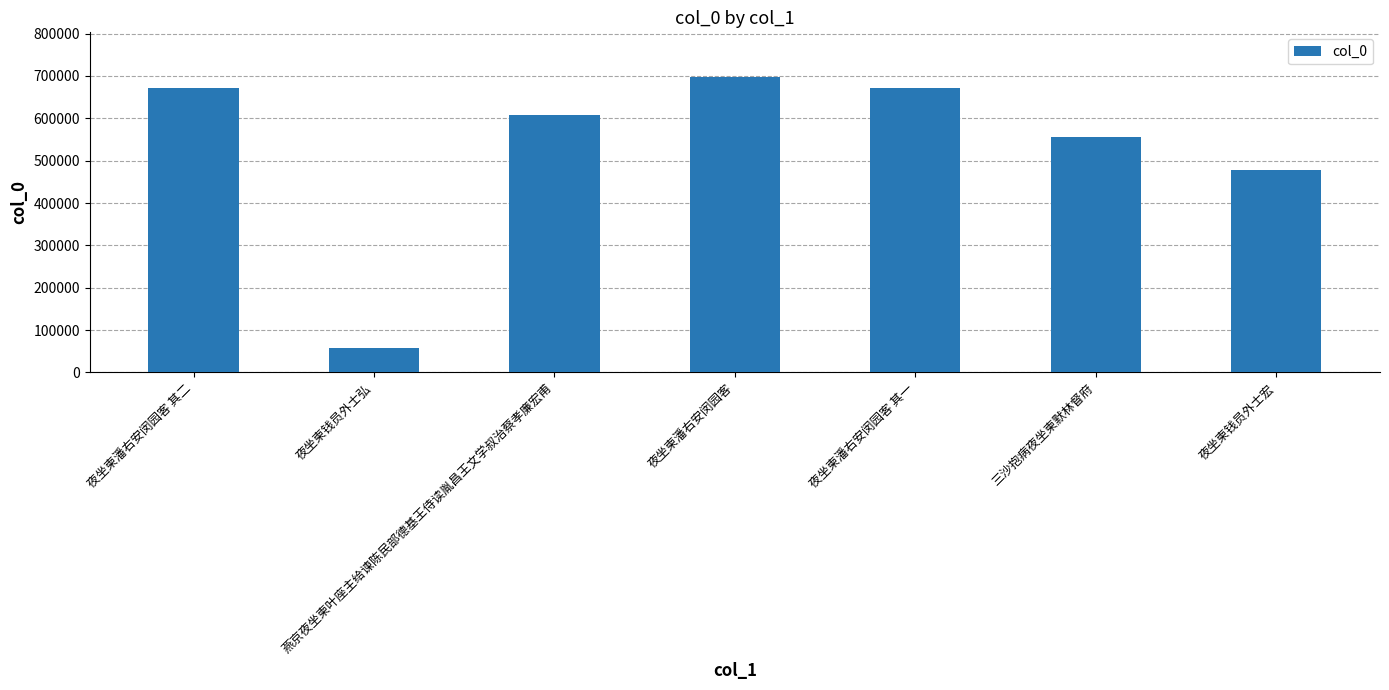

The value at 夜坐柬钱员外士宏 is 268938. True or false?

False